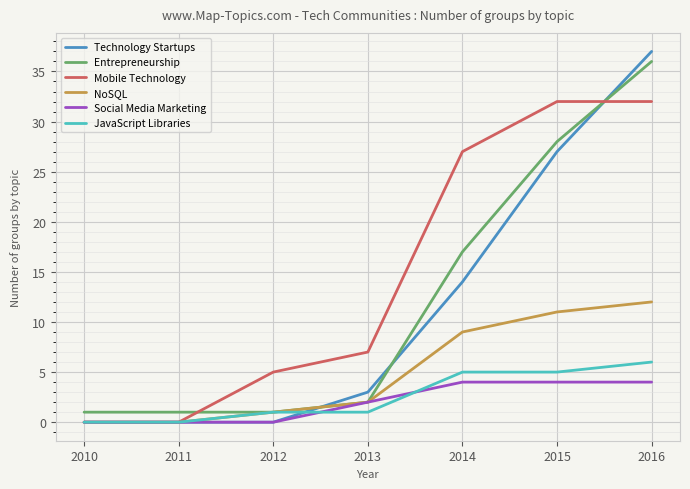

Reading left to right, what are all the values shown in this chart?

Technology Startups: 0	0	0	3	14	27	37
Entrepreneurship: 1	1	1	2	17	28	36
Mobile Technology: 0	0	5	7	27	32	32
NoSQL: 0	0	1	2	9	11	12
Social Media Marketing: 0	0	0	2	4	4	4
JavaScript Libraries: 0	0	1	1	5	5	6